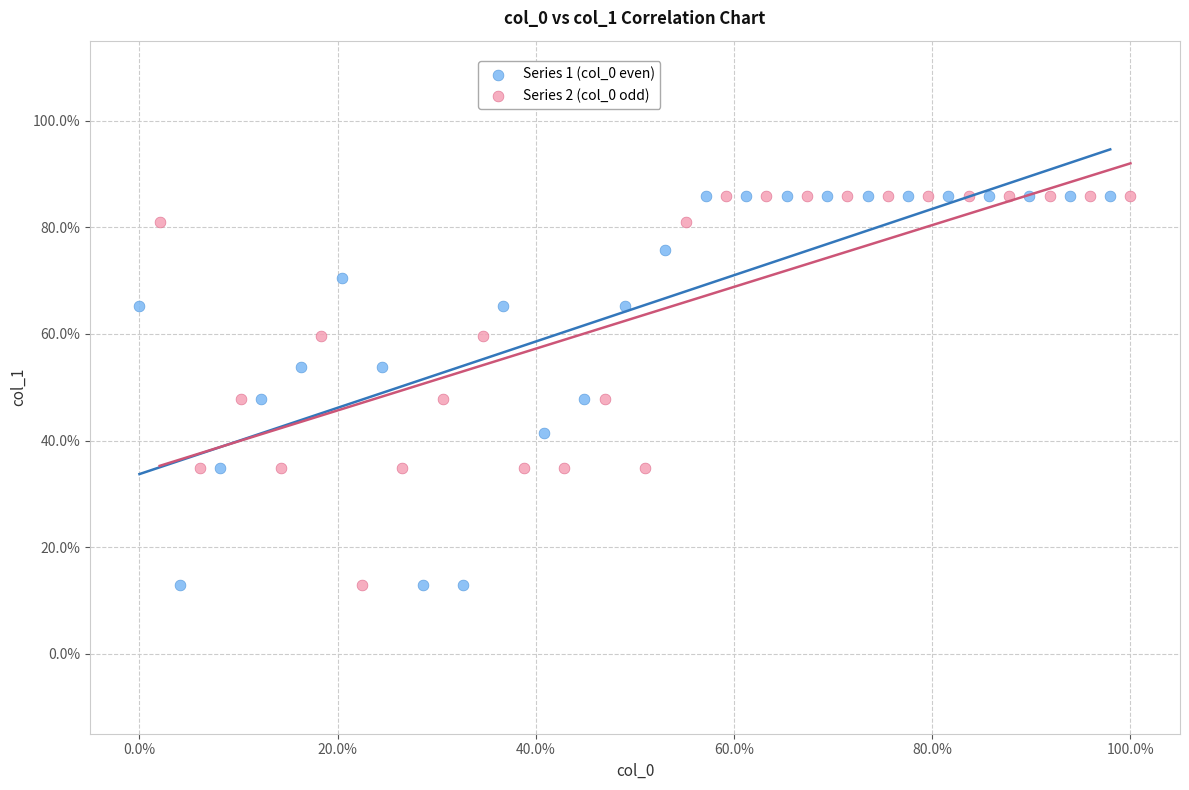

What are all the series names shown in the legend?

Series 1 (col_0 even), Series 2 (col_0 odd)